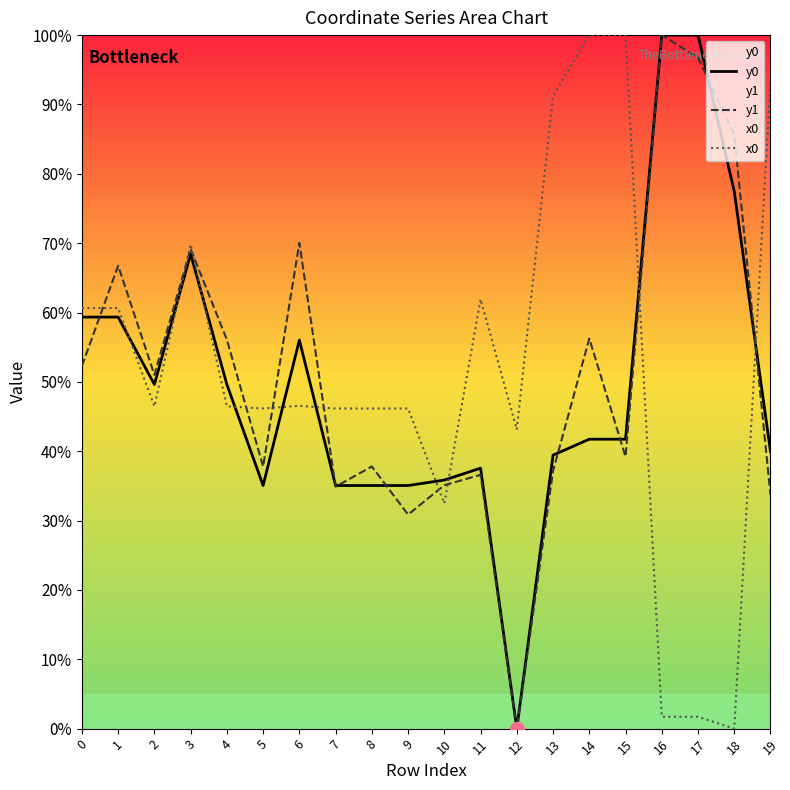

True or false: y1 has a value of 37.2 at 13.

True